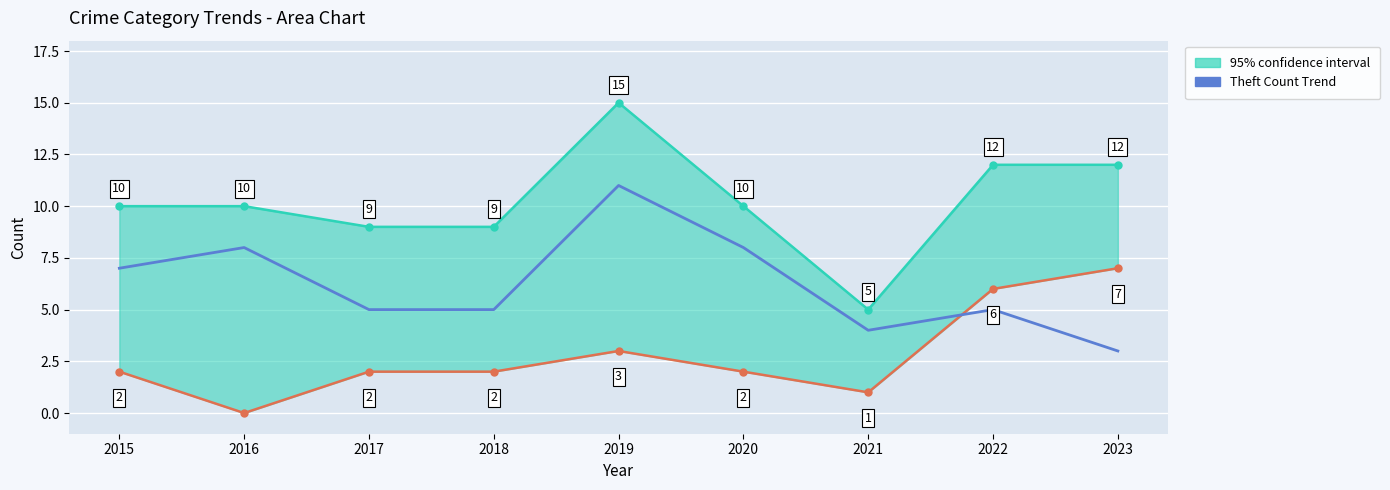

True or false: the data has more than 2 interior local peaks.

True